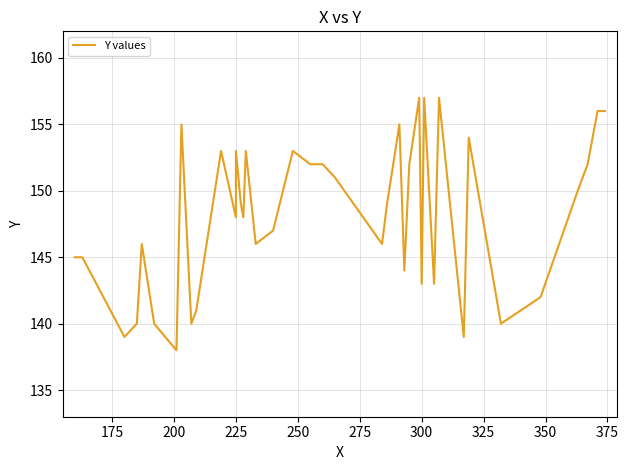

What is the sum of all values?

5926